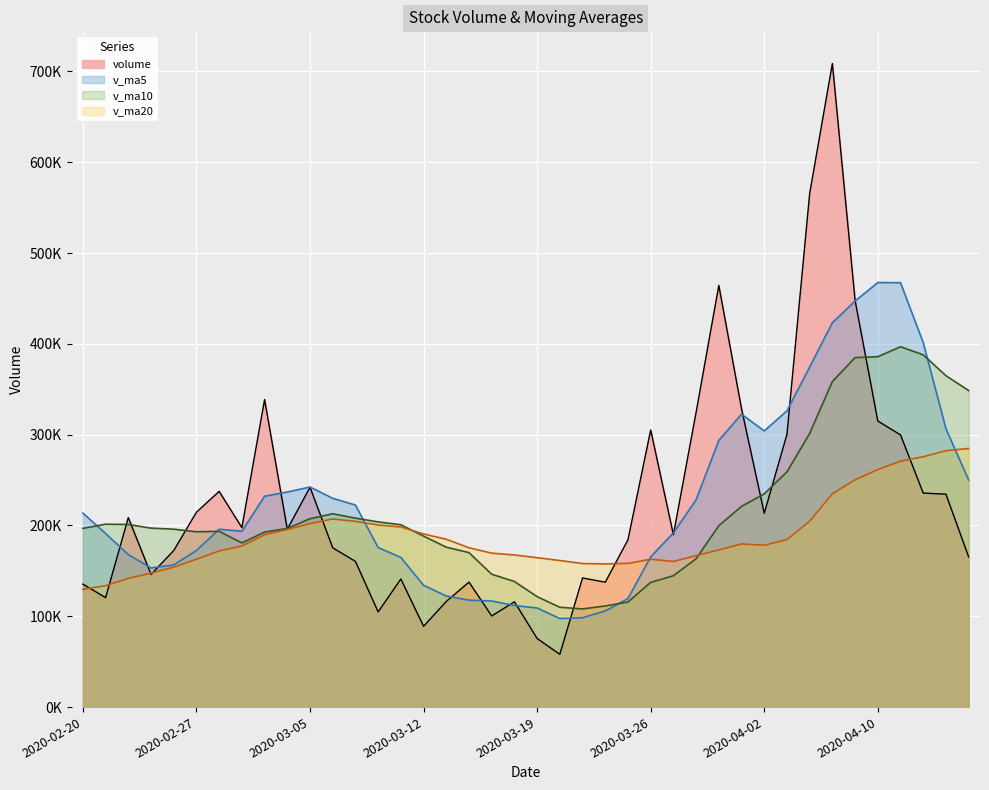

How many lines are shown in the chart?

4